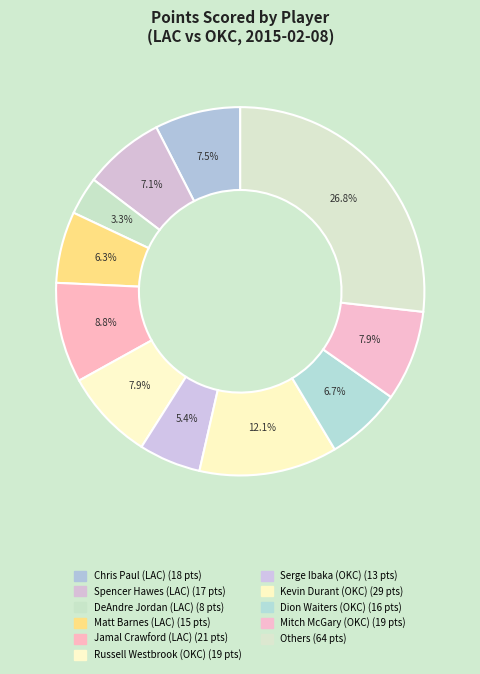

How many slices are in this pie chart?

11